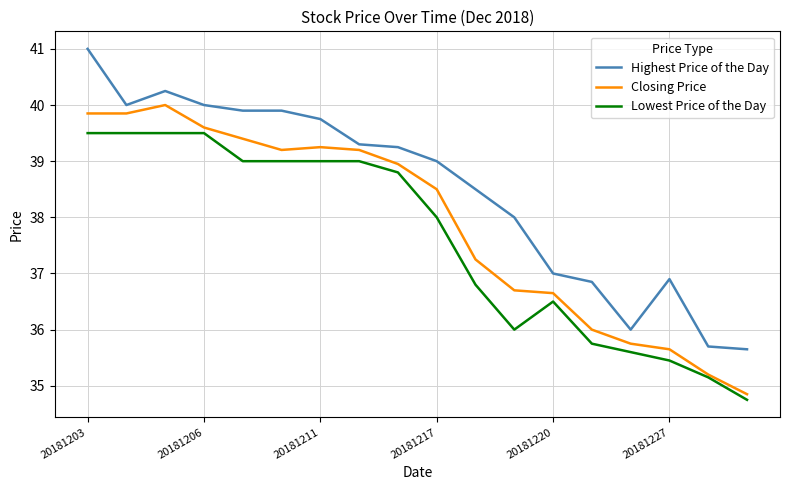

True or false: Highest Price of the Day and Lowest Price of the Day cross at least once.

False